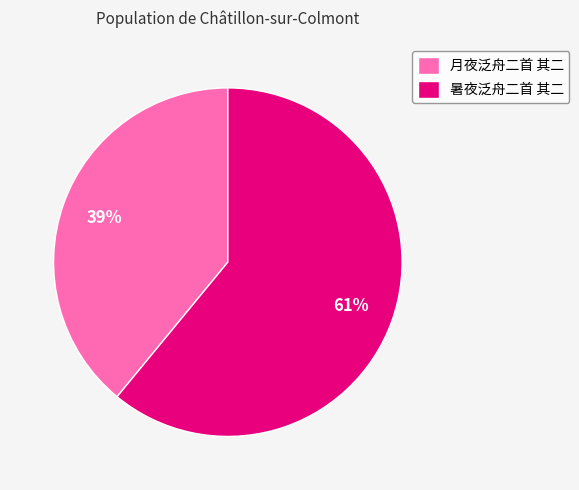

How many segments does this pie chart have?

2